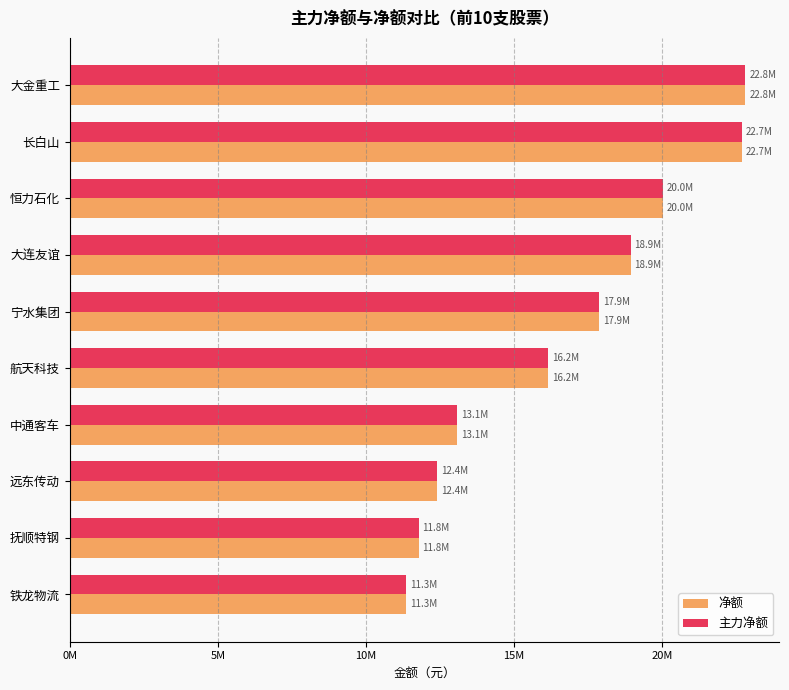

What are all the series names shown in the legend?

净额, 主力净额